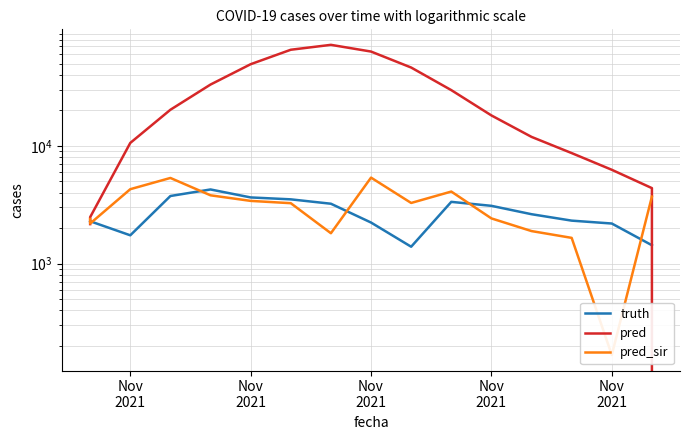

What are all the series names shown in the legend?

truth, pred, pred_sir